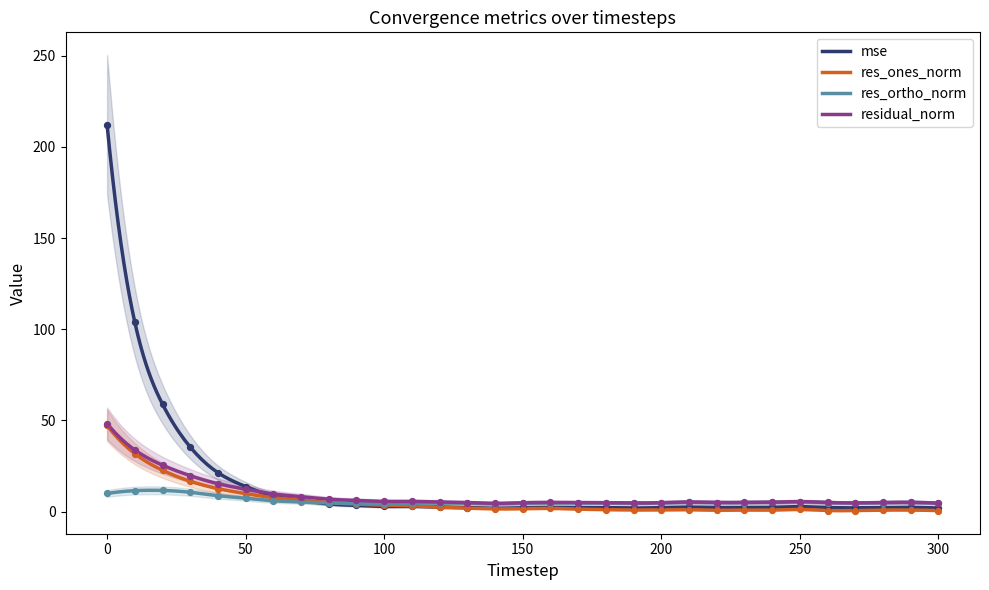

Is the value of mse at 80 greater than the value of res_ones_norm at 280?

Yes